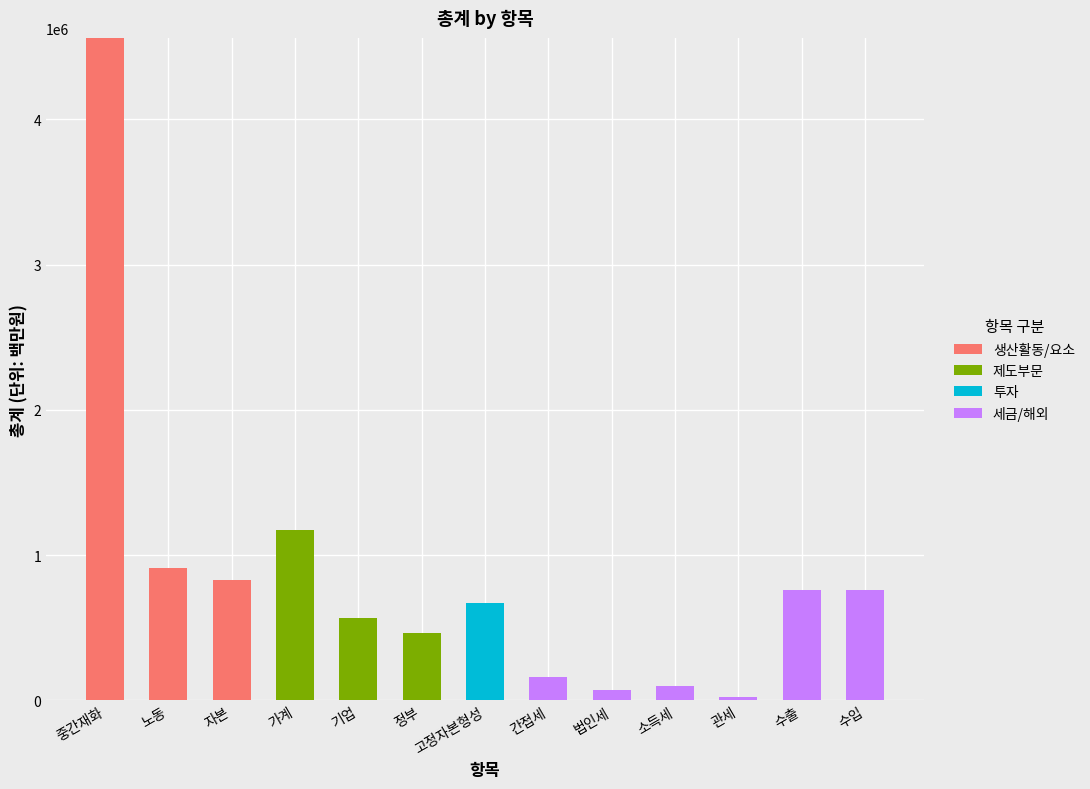

How many data points does each series have?

13